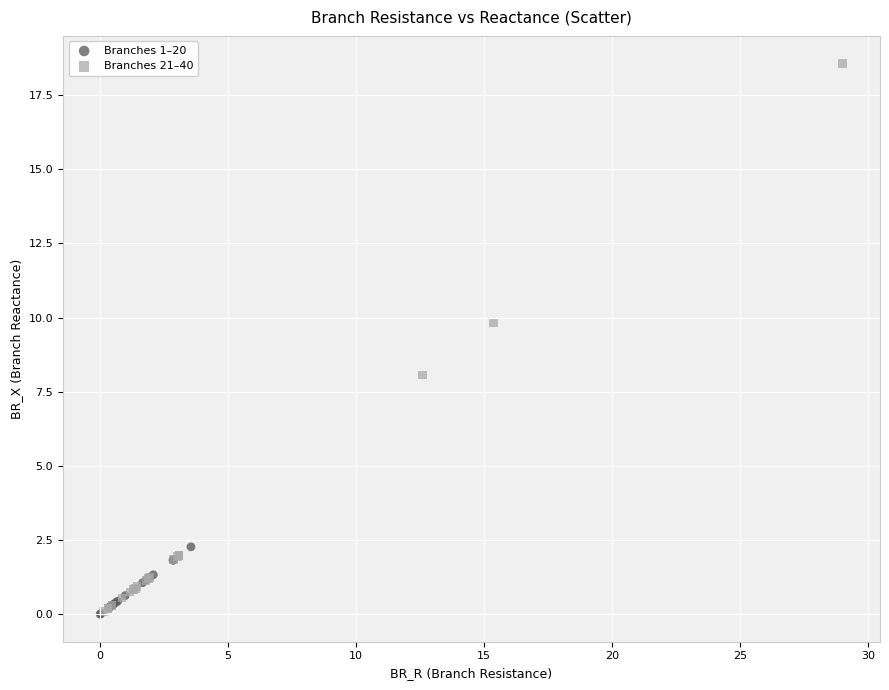

Which series has the largest Y range (max minus min)?

Branches 21–40